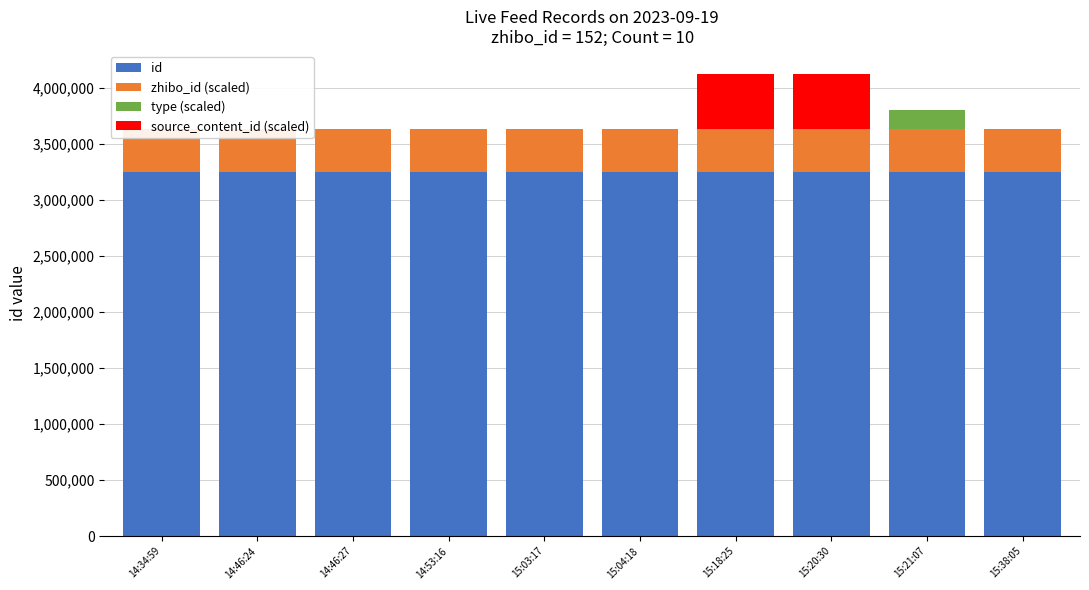

What are all the series names shown in the legend?

id, zhibo_id (scaled), type (scaled), source_content_id (scaled)